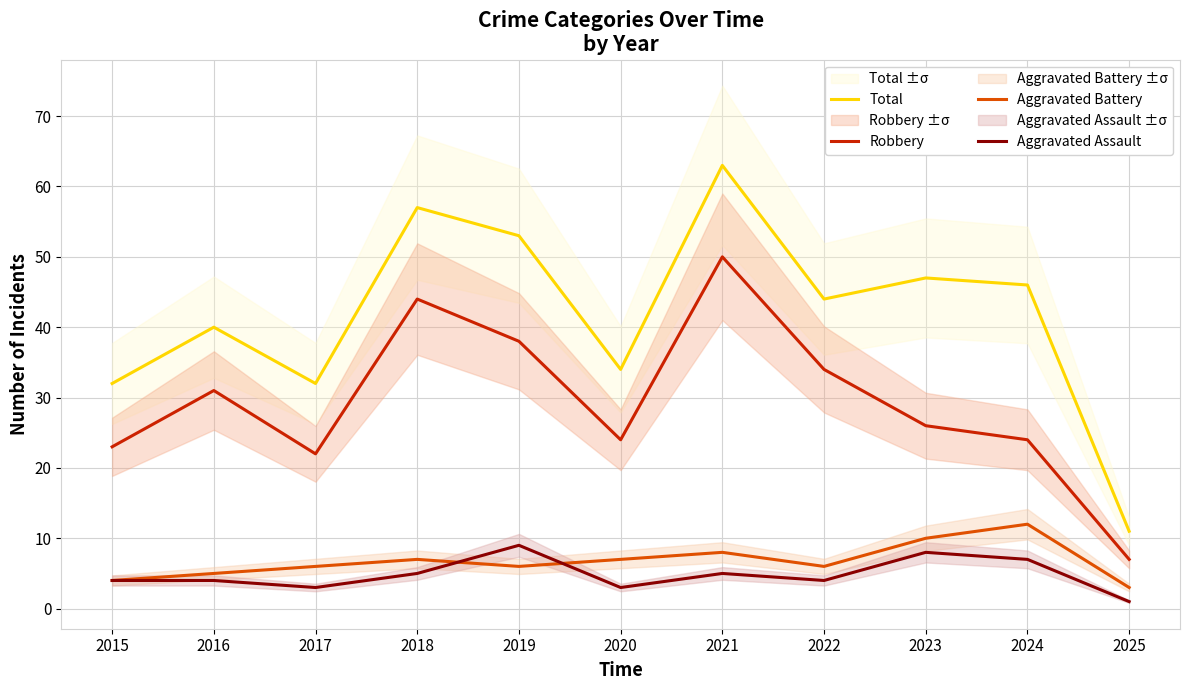

Does the chart have visible grid lines?

Yes